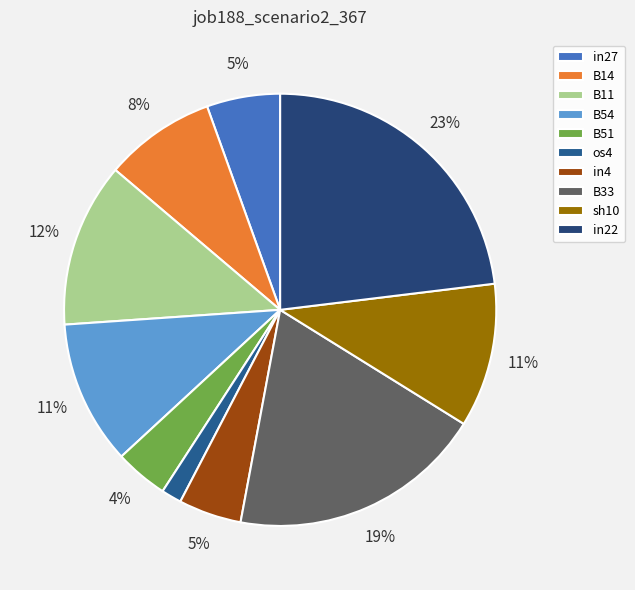

True or false: in27 accounts for 1% of the total.

False